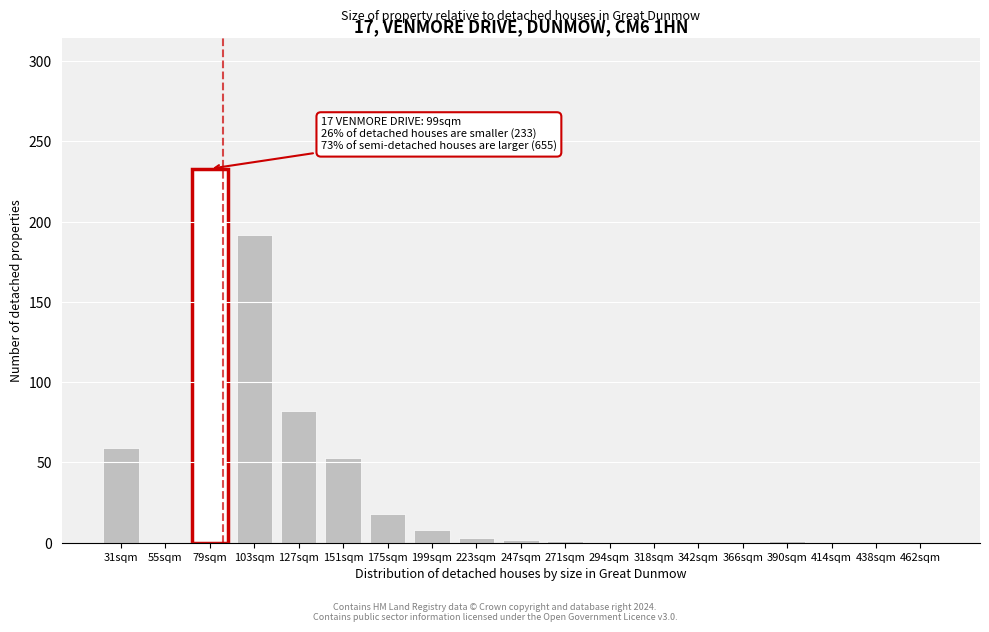

What is the ratio of the value at 127sqm to the value at 151sqm?

1.5